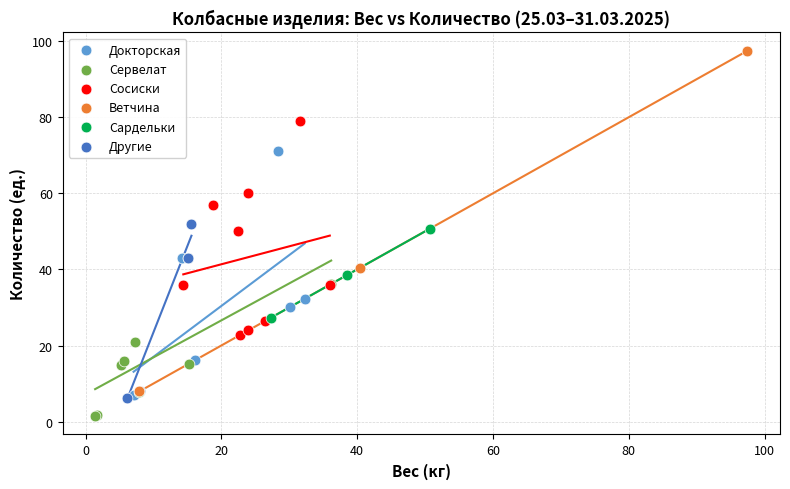

Which series reaches the minimum Y coordinate?

Сервелат